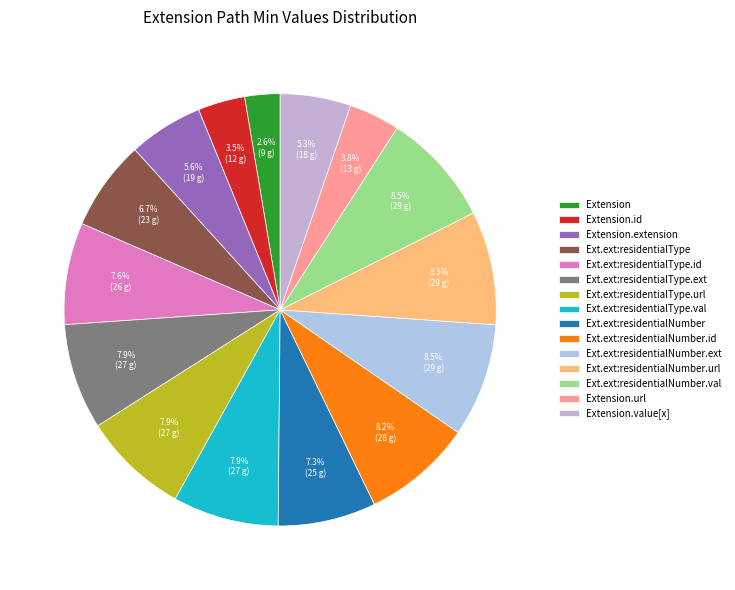

Does any single category account for the majority?

No